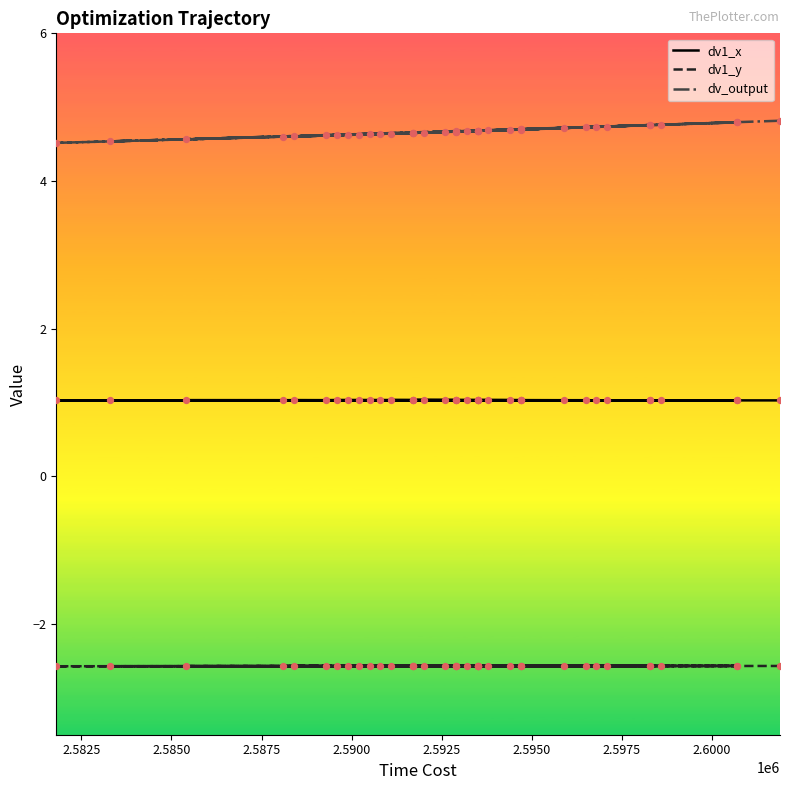

Is the value of dv1_x at 31 greater than the value of dv_output at 19?

No